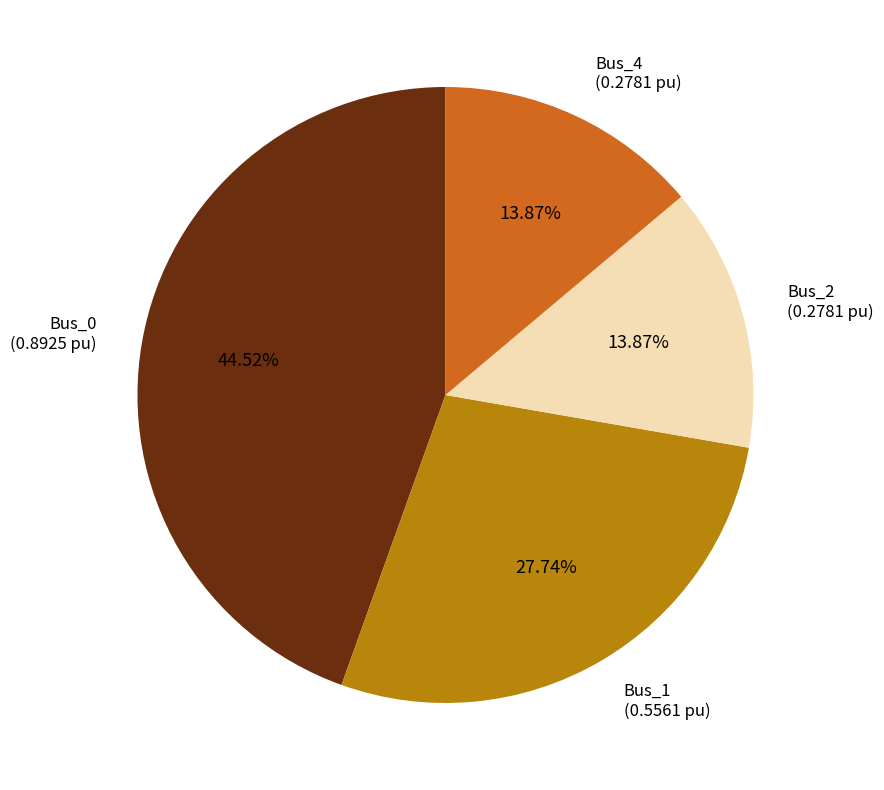

The Bus_2 slice represents 14% of the pie. True or false?

True